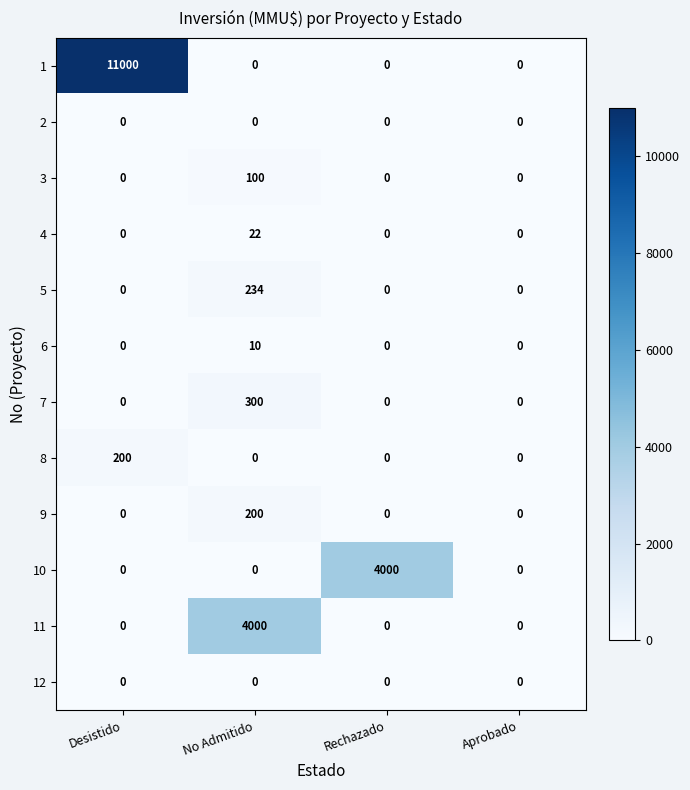

Which label corresponds to the largest value in the chart?

Desistido